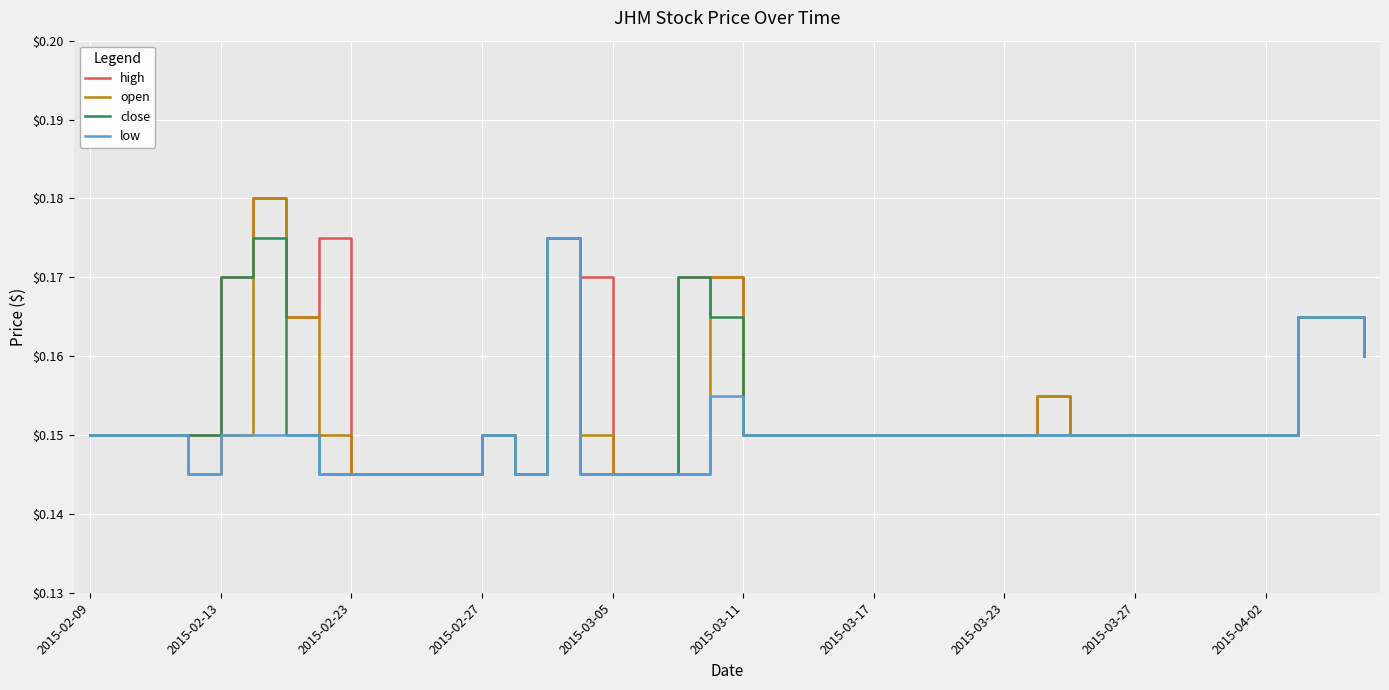

Does the chart have visible grid lines?

Yes